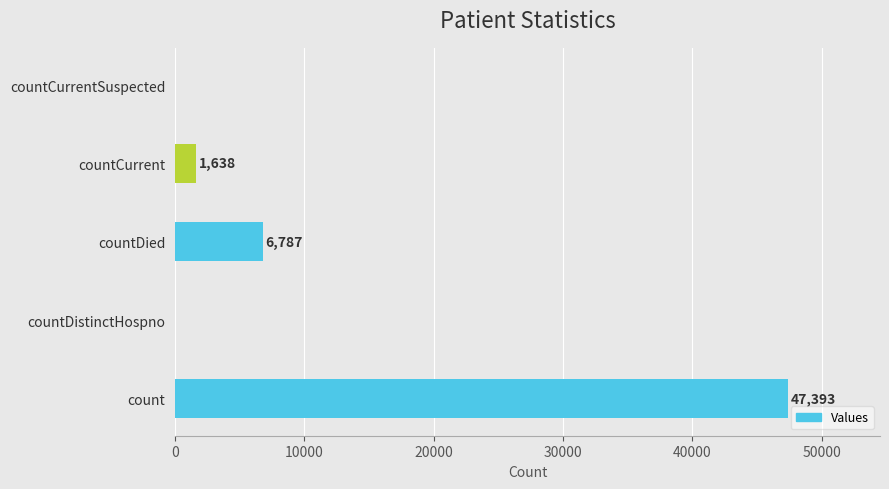

Where is the data nearest to the value 23696?

countDied